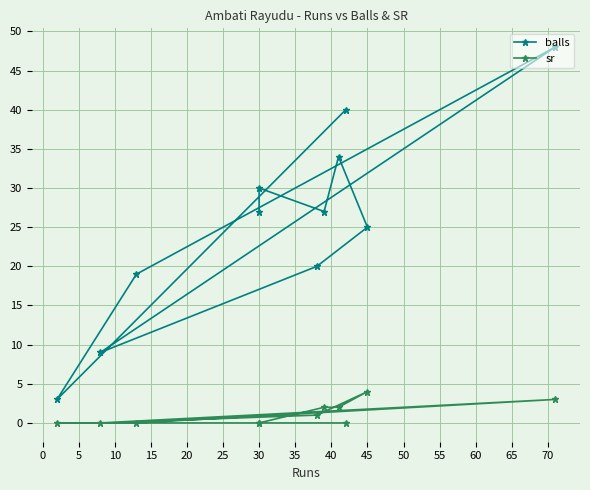

At which category is the sum across all series the highest?

30